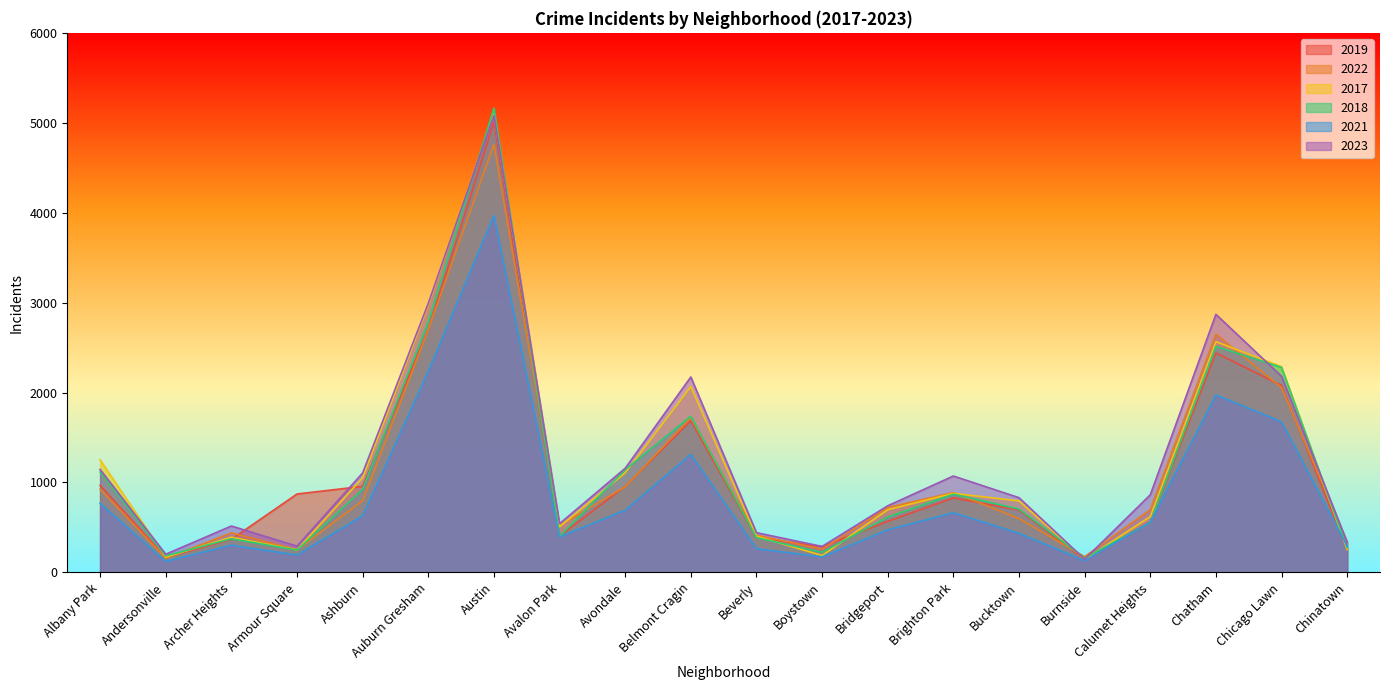

What is the greatest value displayed?

5163